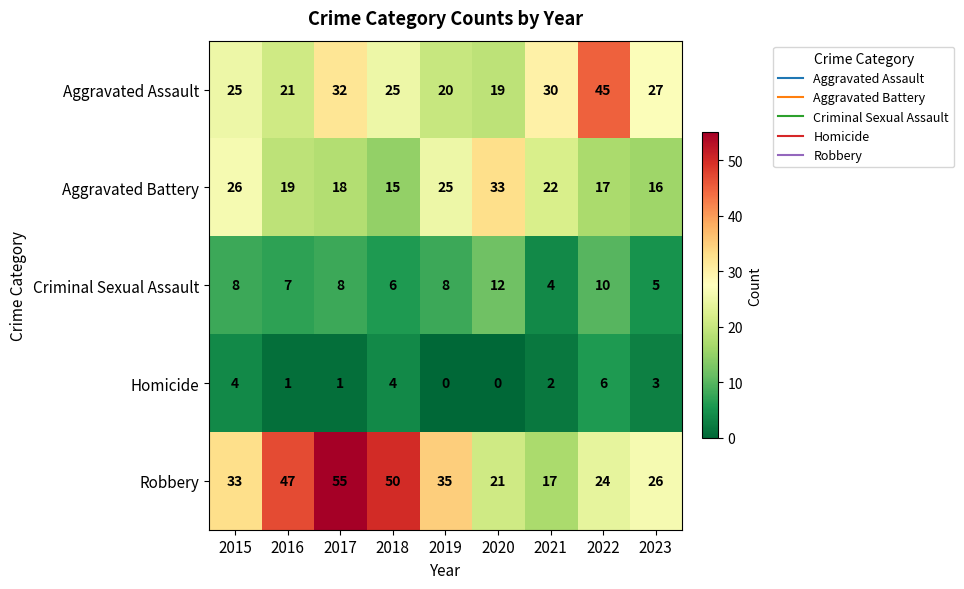

The Robbery series shows 50 at 2018. True or false?

True